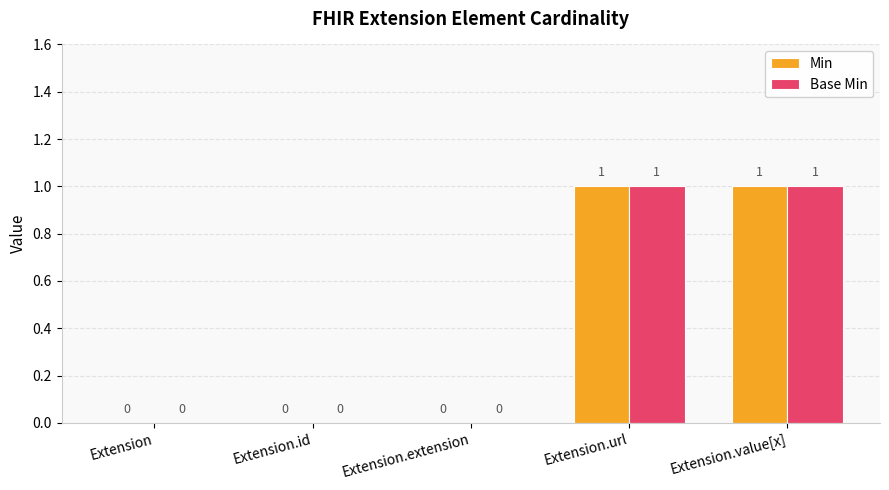

True or false: Base Min has a value of 2 at Extension.url.

False